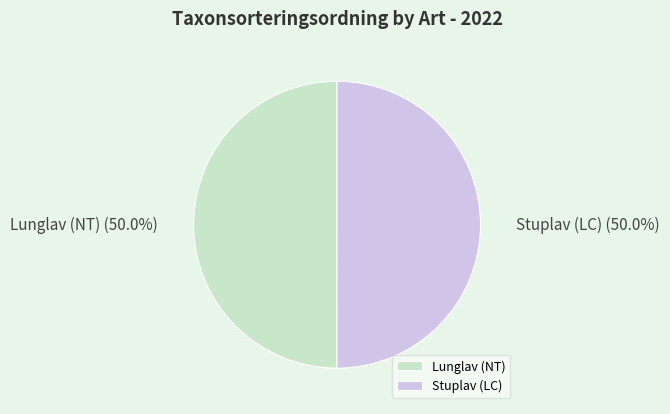

What percentage do Stuplav (LC) and Lunglav (NT) together represent?

100.0%